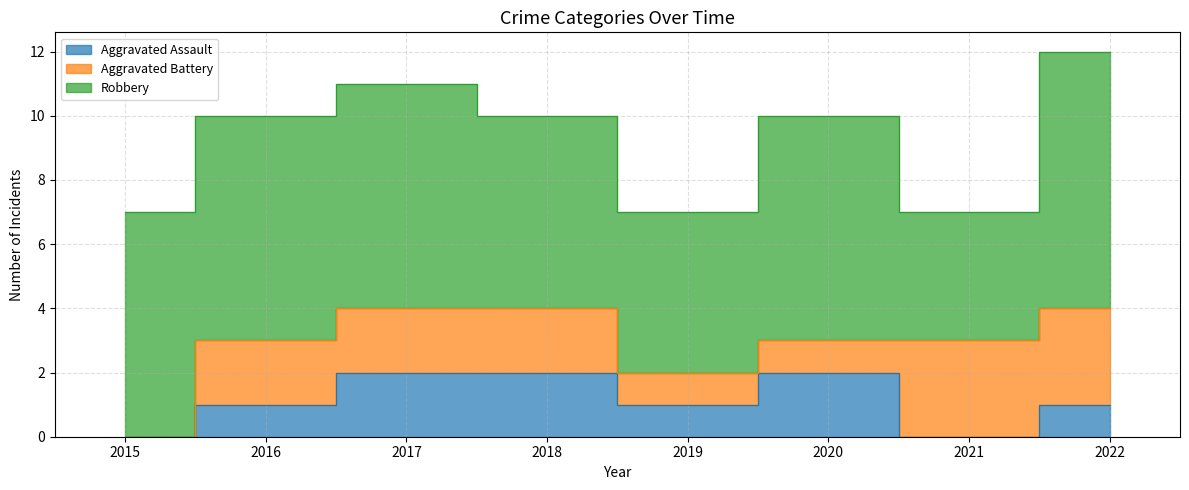

What is the maximum value for Robbery?

8